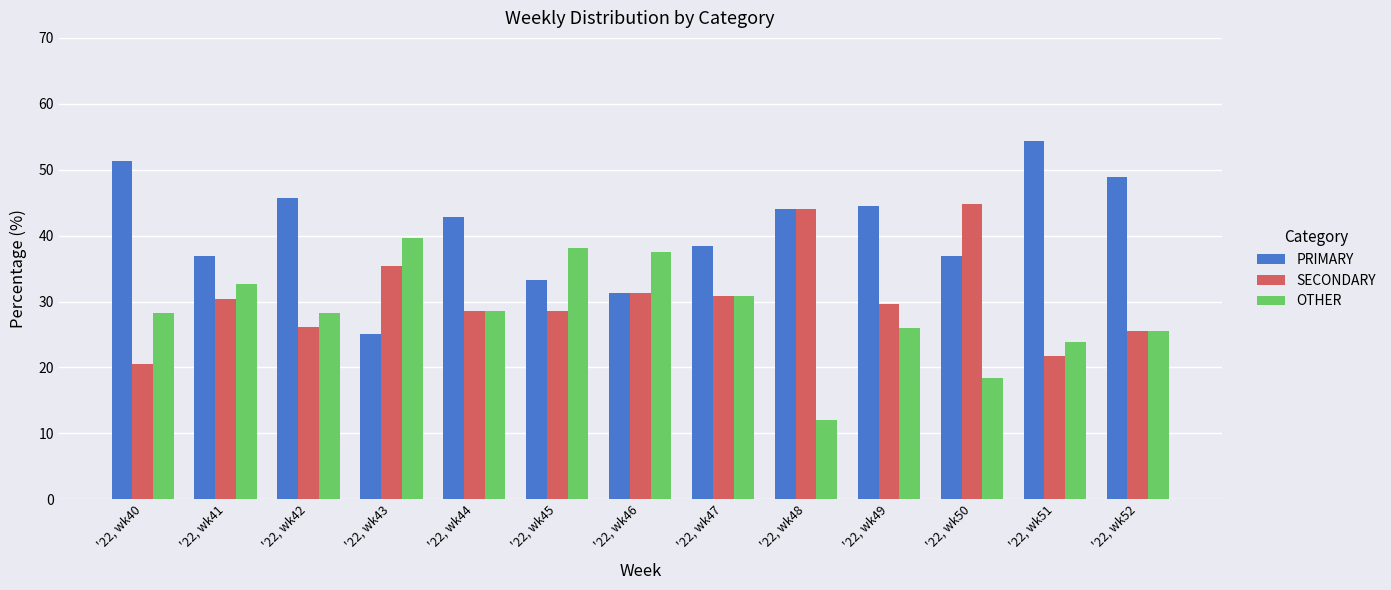

True or false: SECONDARY has a value of 42.4 at '22, wk44.

False